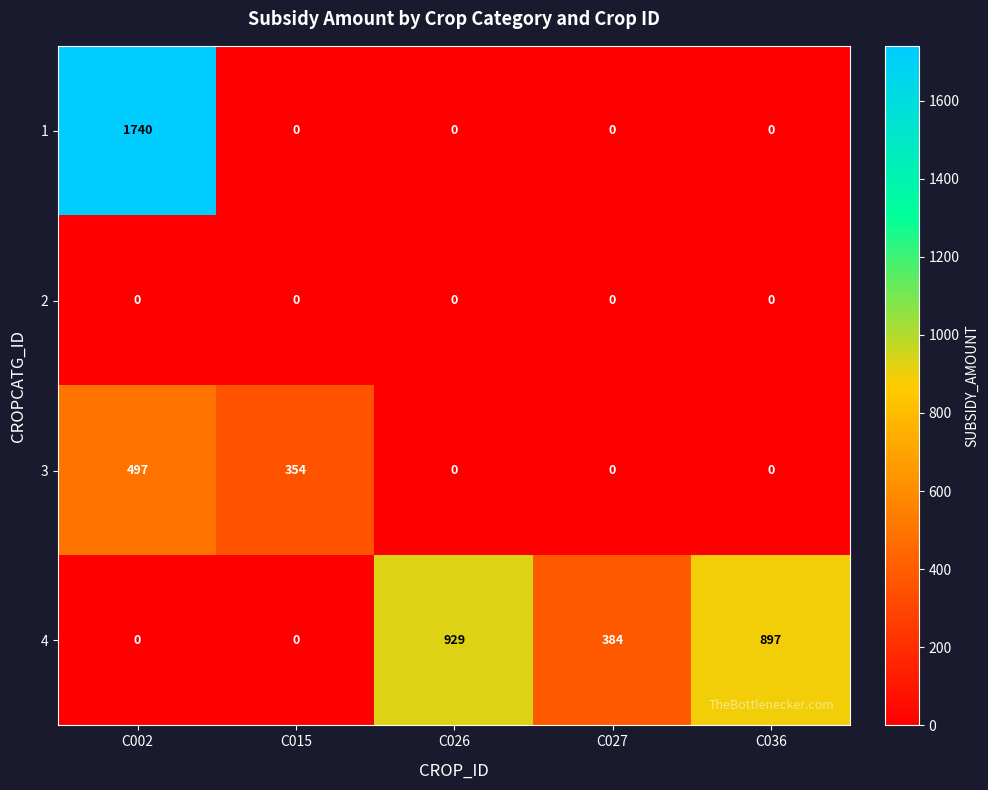

List the series in order of their peak value, highest first.

1, 4, 3, 2